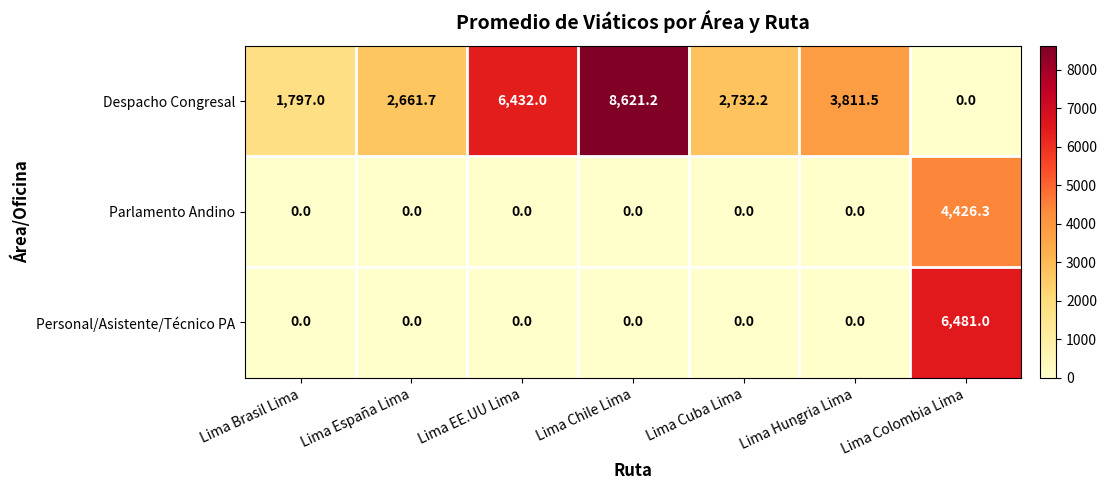

At how many categories does at least one series exceed 3194?

4